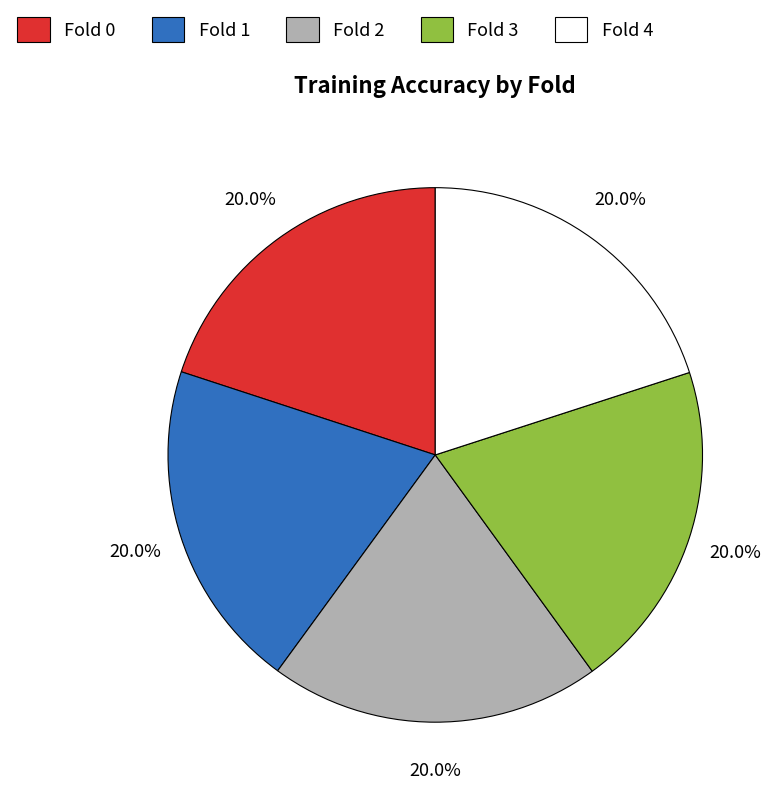

Is the sum of Fold 2 and Fold 0 greater than half?

No